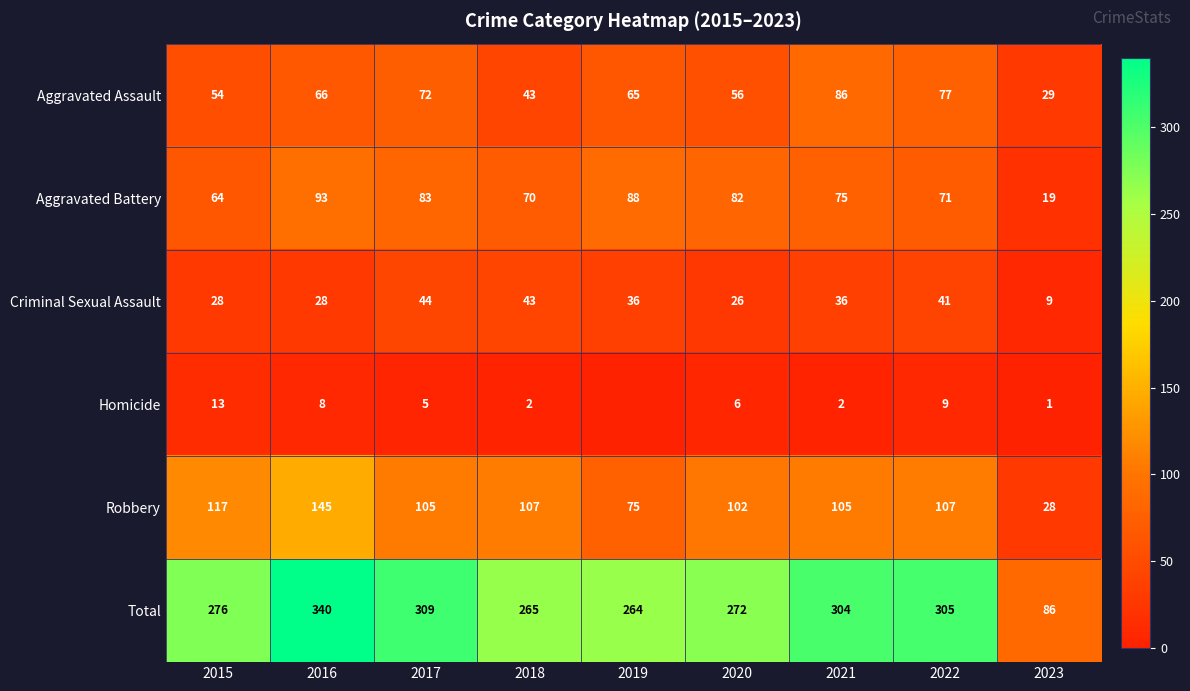

What is the total value across all series at 2019?

528